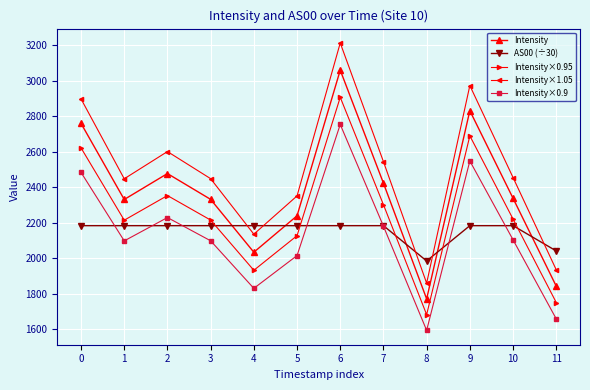

Is this an area chart (filled region under the line)?

No